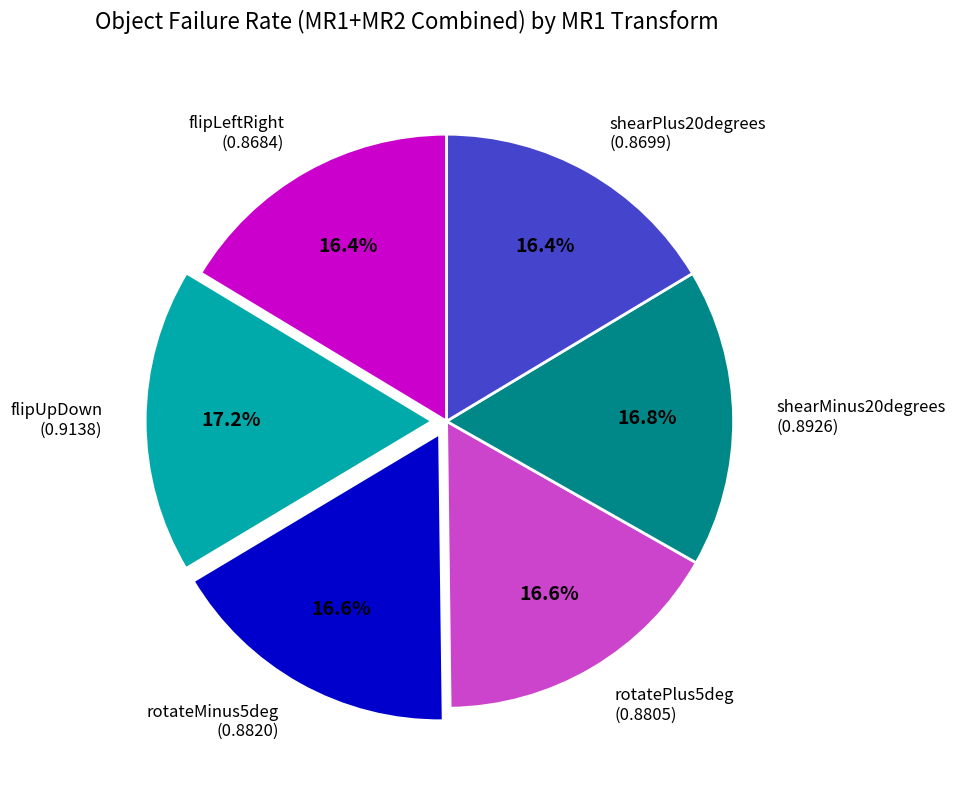

Is the sum of shearMinus20degrees and rotateMinus5deg greater than half?

No